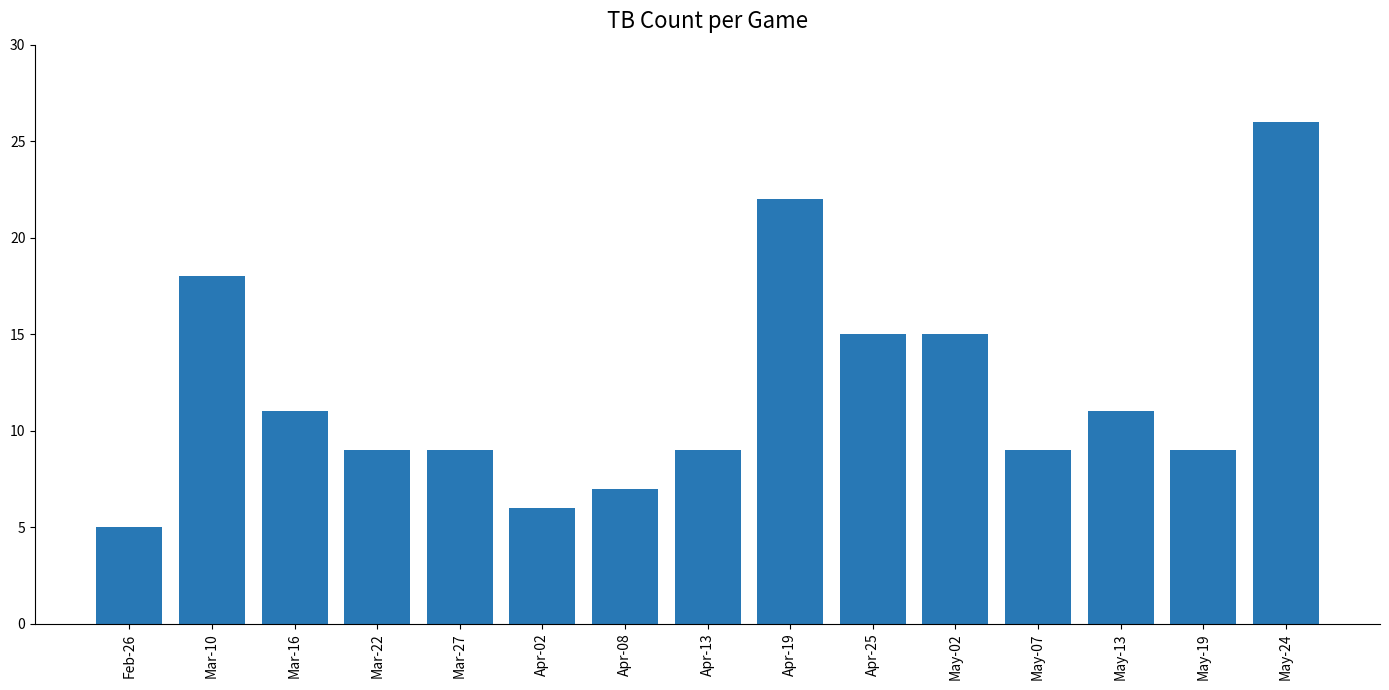

Between Apr-25 and Apr-08, which is larger?

Apr-25